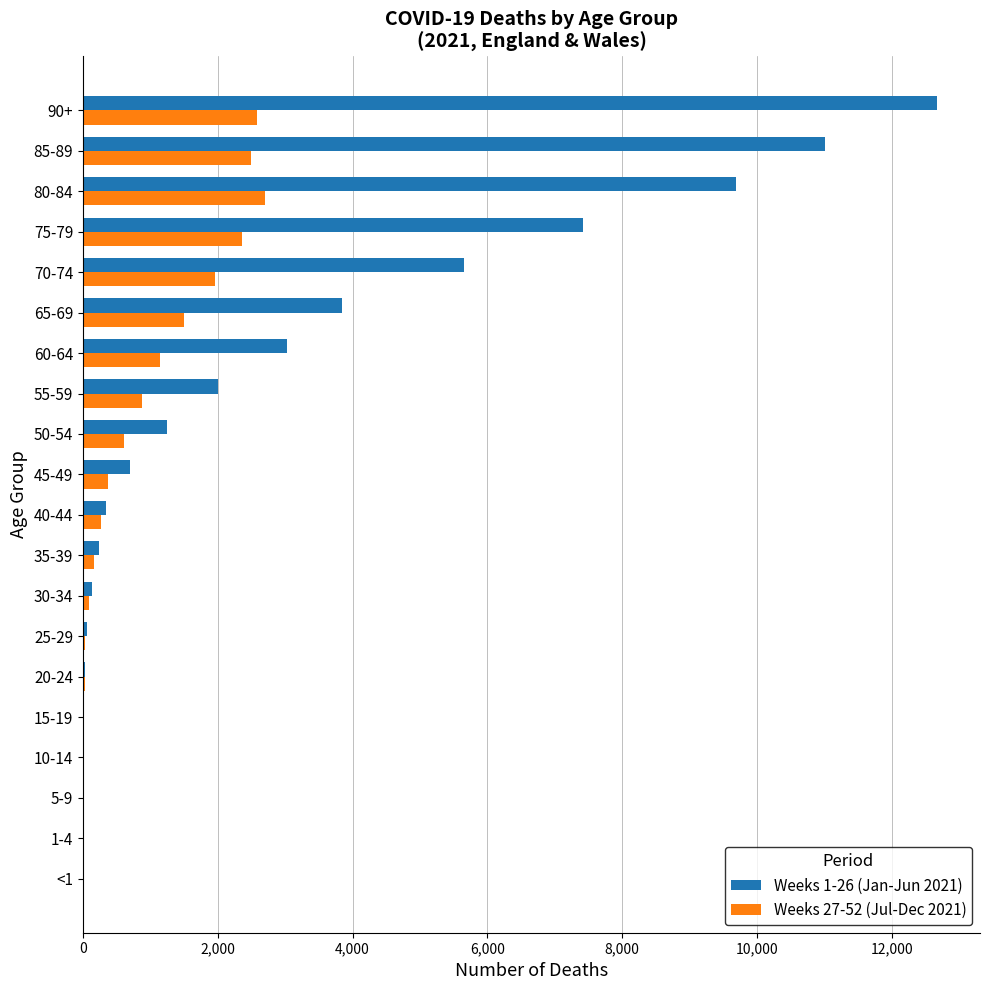

The value of Weeks 27-52 (Jul-Dec 2021) at 80-84 is 4466. True or false?

False